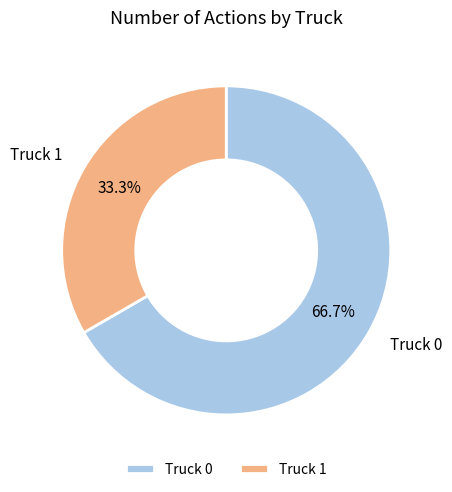

What is the ratio of the value at Truck 0 to the value at Truck 1?

2.0